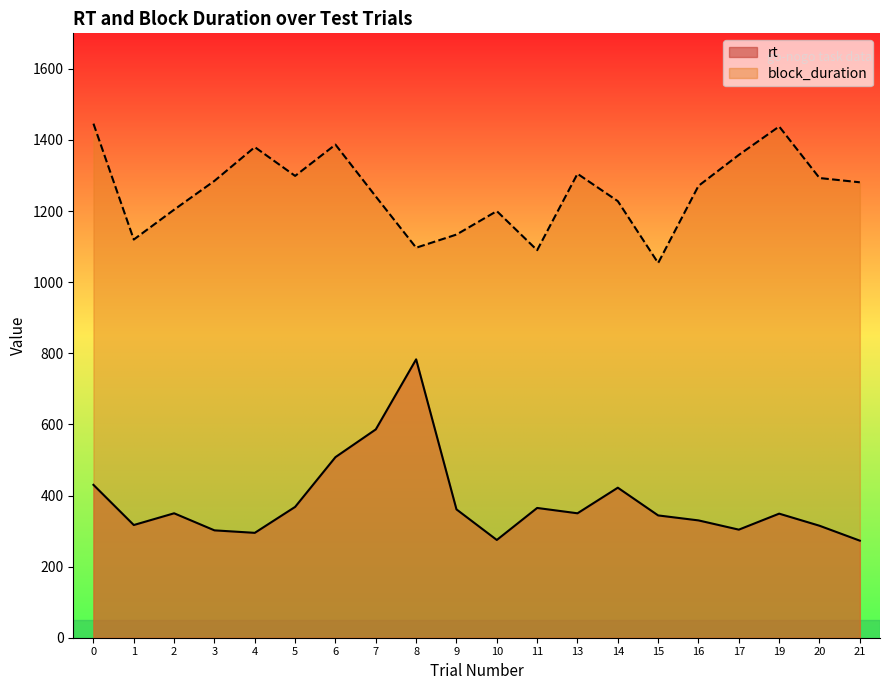

Does the chart have visible grid lines?

No